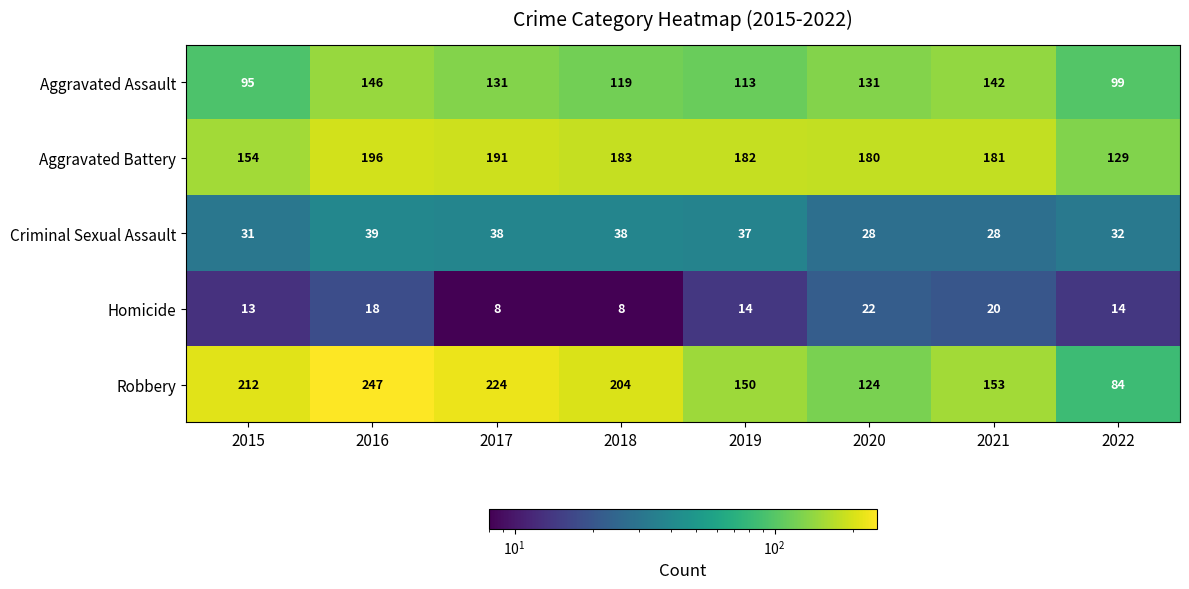

What is the spread (max minus min) of values at 2016?

229